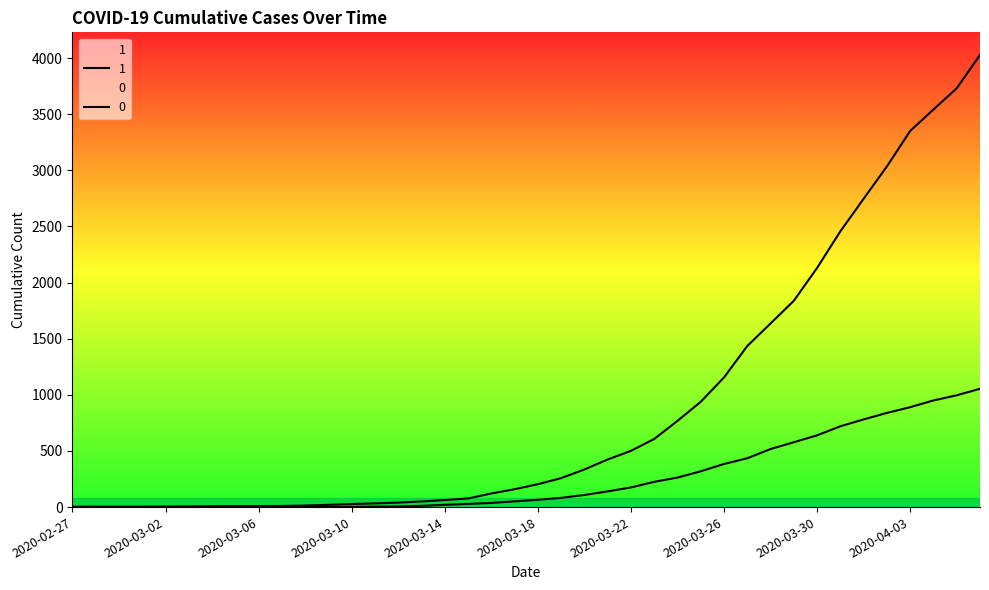

The 0 series shows 0 at 2020-03-05. True or false?

True